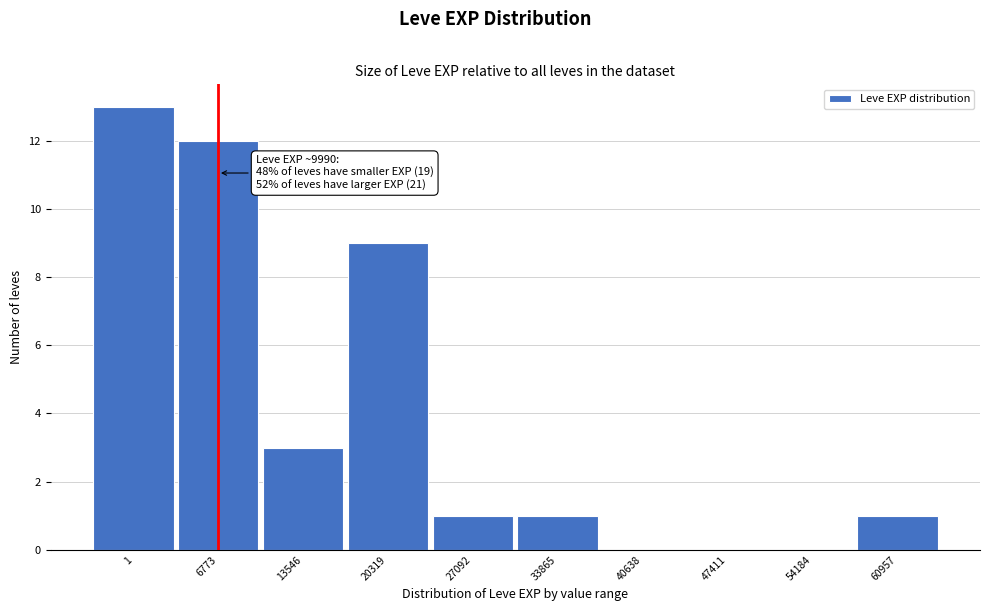

Reading left to right, extract all data points from this chart.

1=13	6773=12	13546=3	20319=9	27092=1	33865=1	40638=0	47411=0	54184=0	60957=1